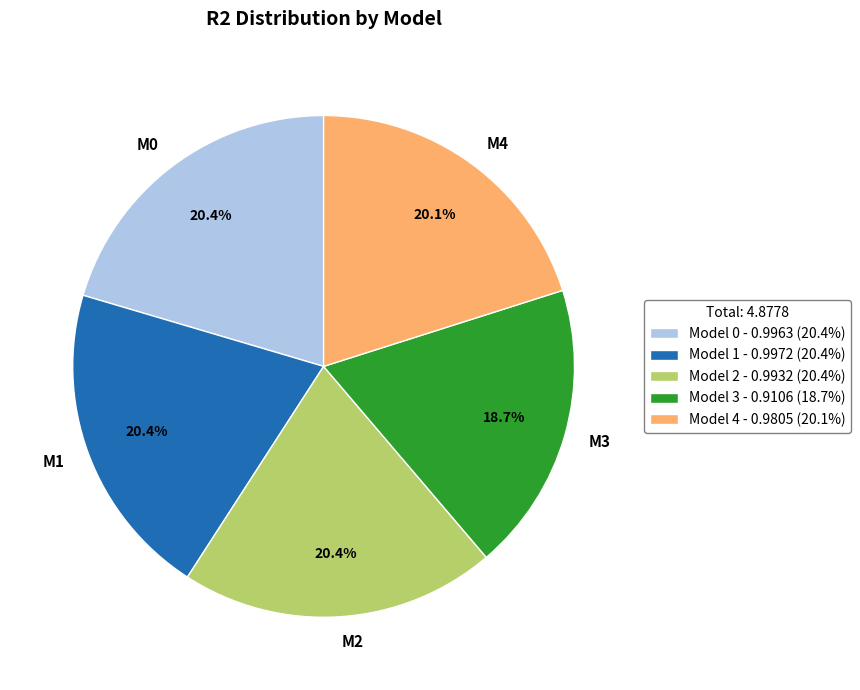

Is there any slice that represents more than half of the pie?

No